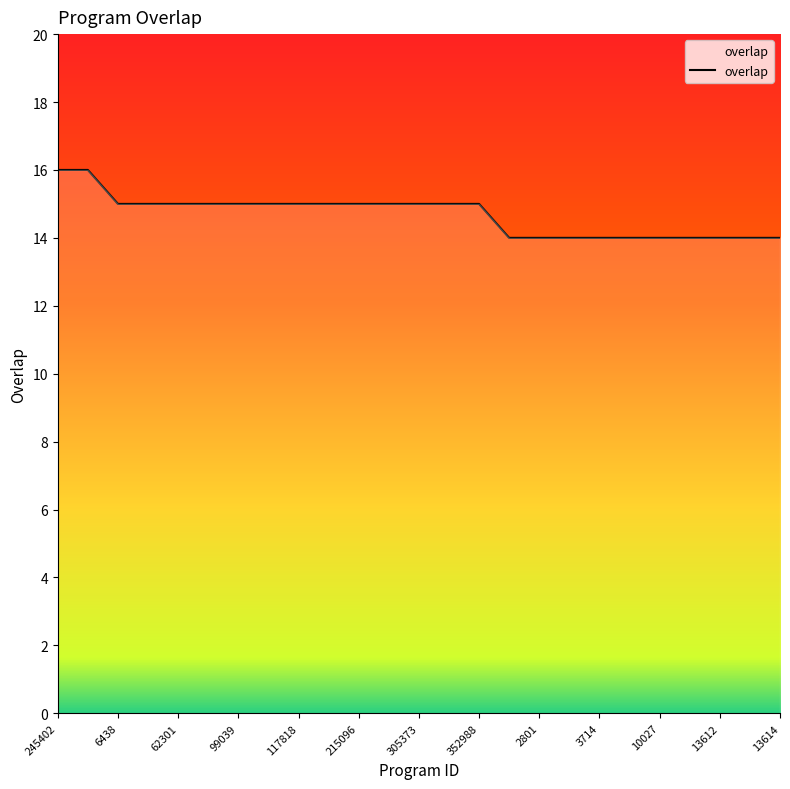

What is the smallest value displayed?

14